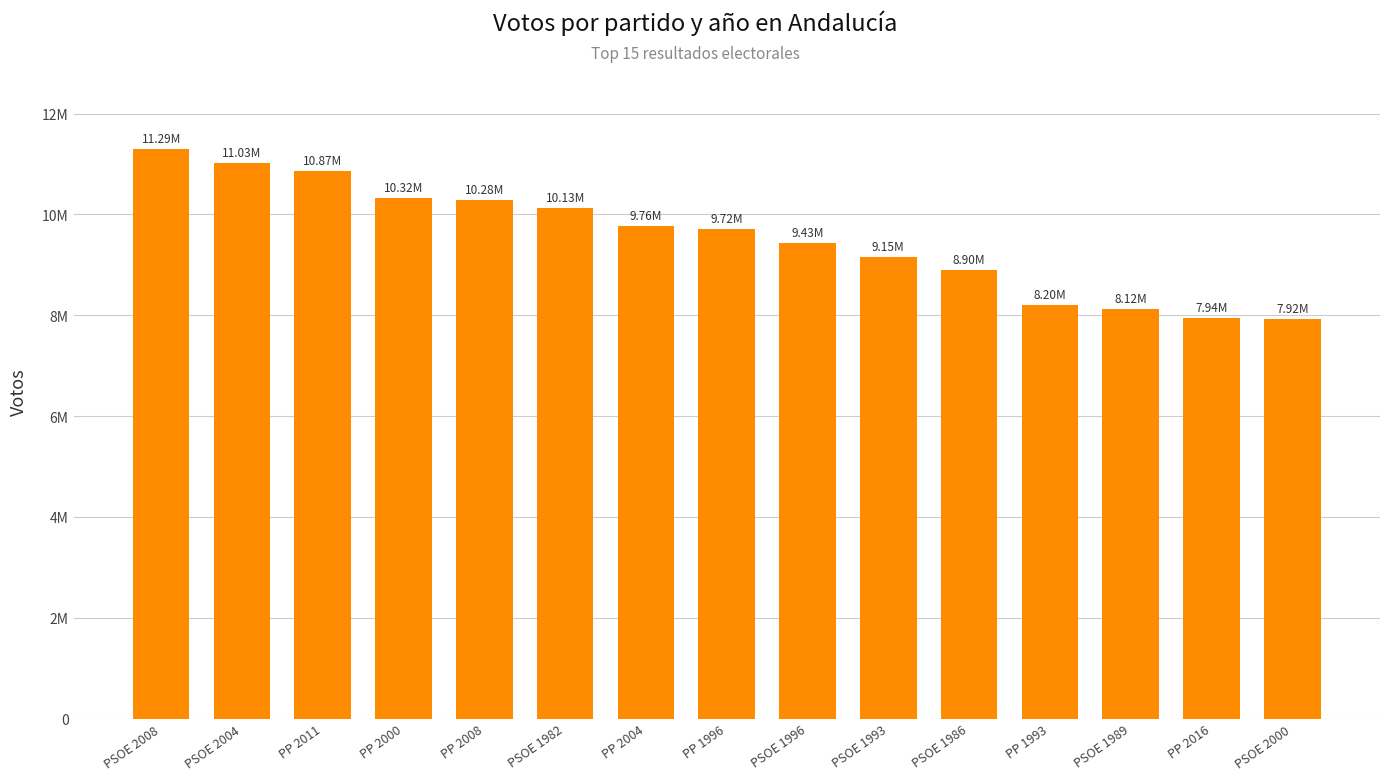

At which label does the data first exceed 9716006?

PSOE 2008